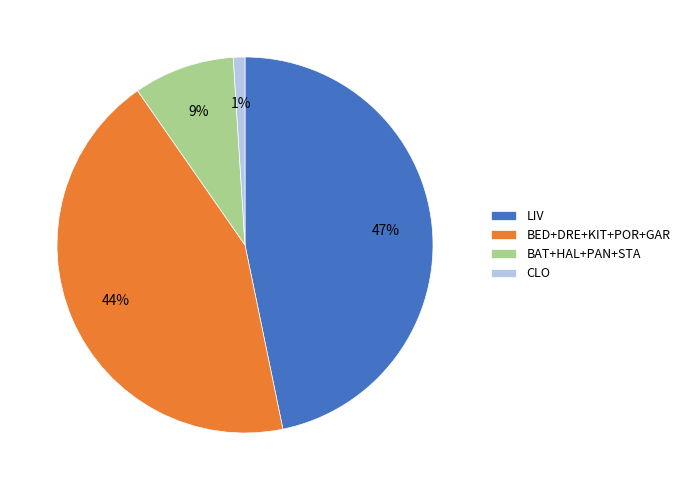

Which slice is the largest?

LIV